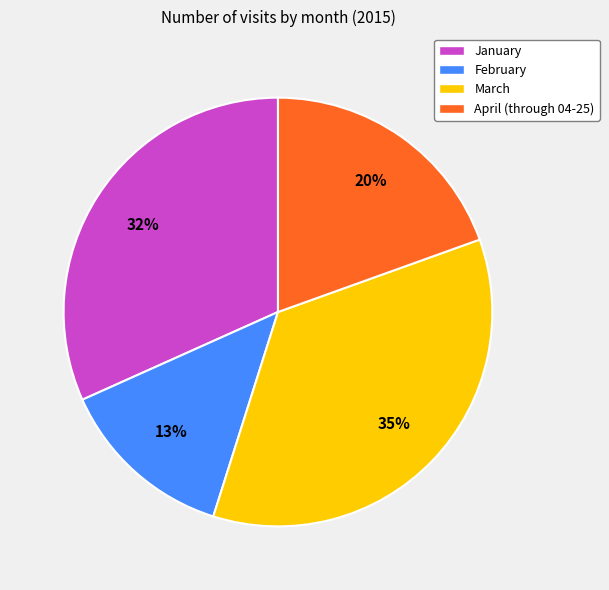

Is it true that March is 49% of the pie?

False